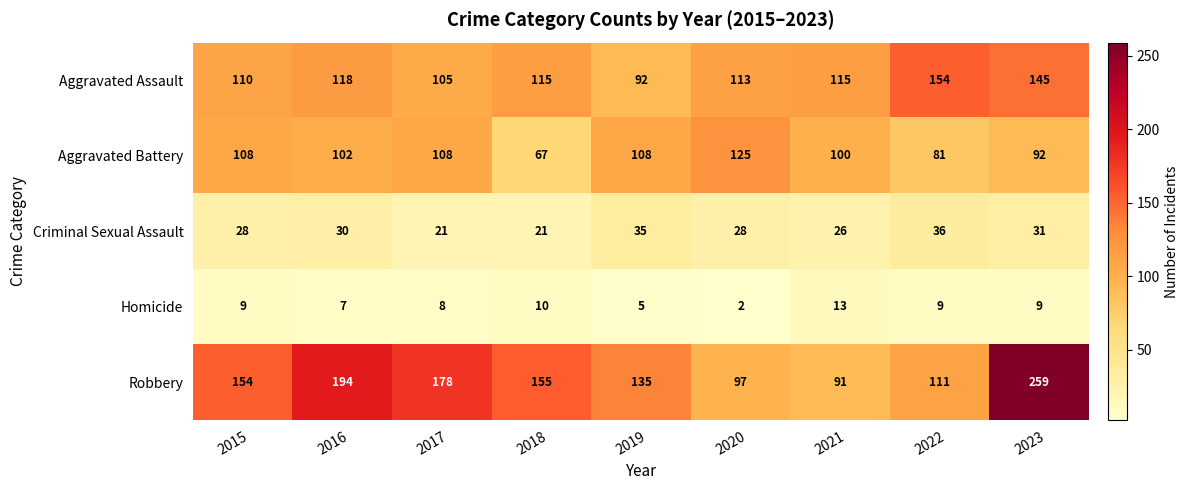

True or false: Aggravated Assault has a value of 80 at 2018.

False